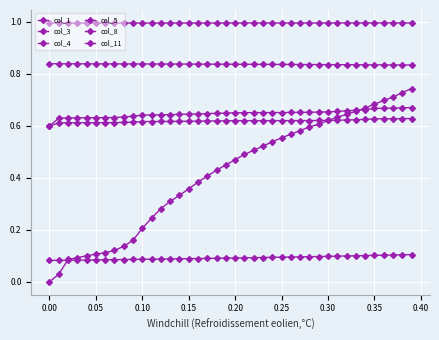

What is the difference between the maximum and minimum values in the col_8 series?

0.1